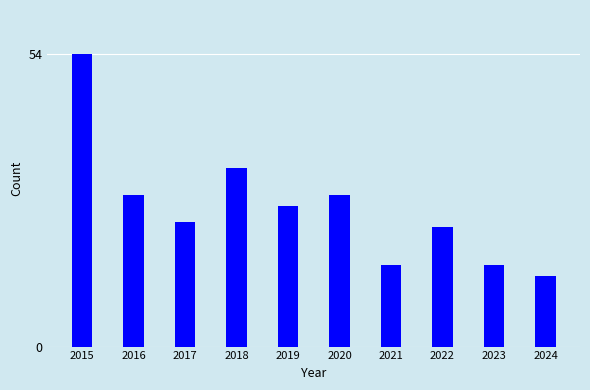

What is the minimum value shown in the chart?

13